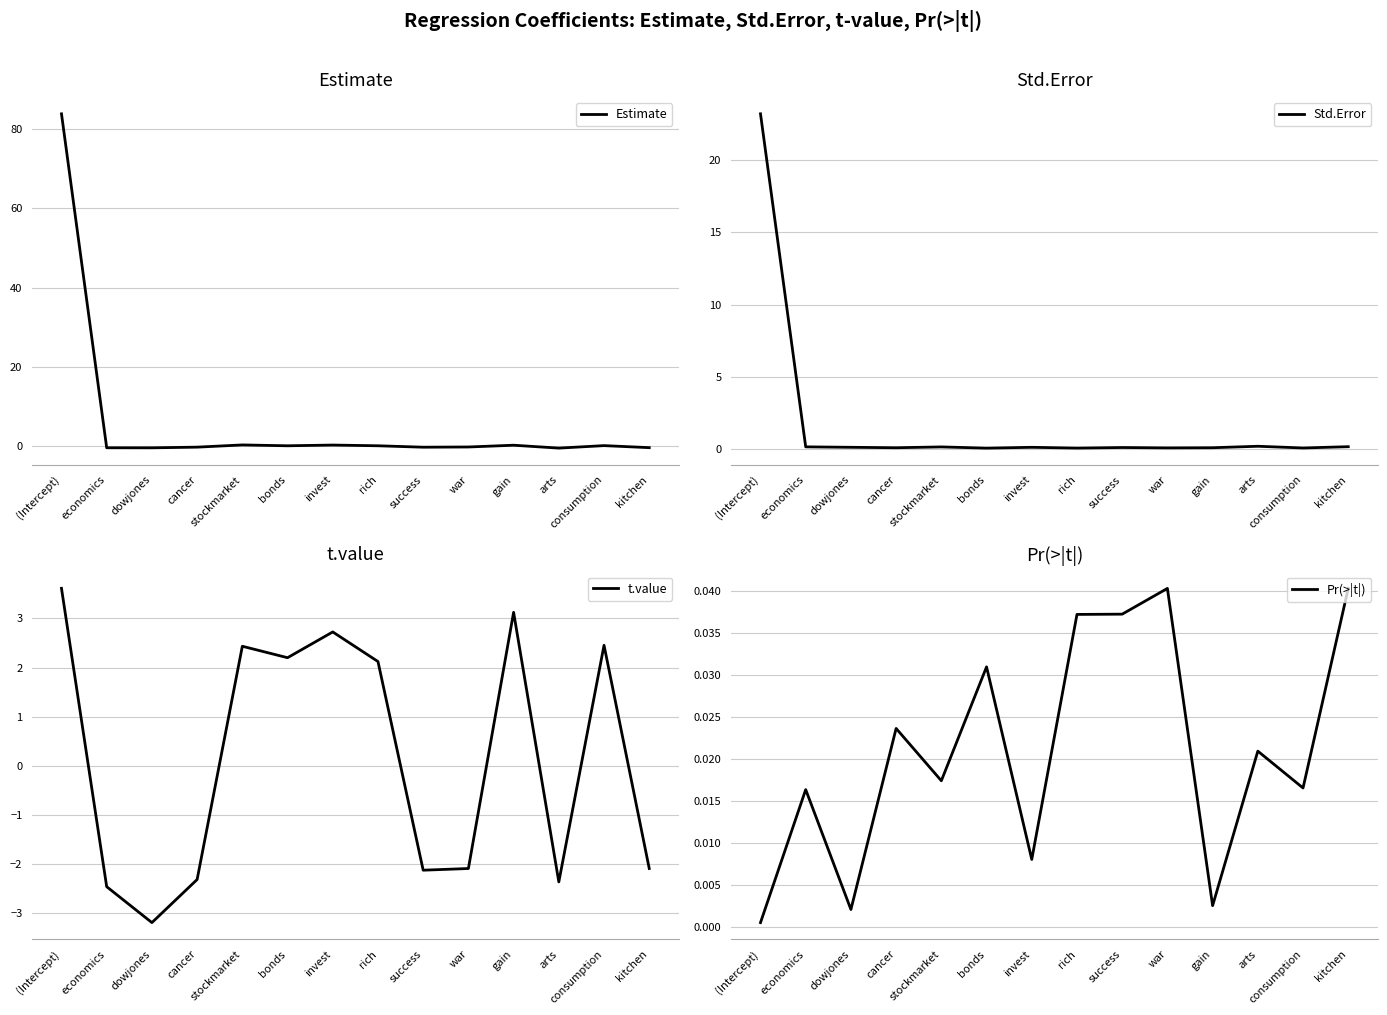

Reading left to right, what are all the values shown in this chart?

Estimate: (Intercept)=83.9	economics=-0.4	dowjones=-0.4	cancer=-0.2	stockmarket=0.4	bonds=0.1	invest=0.3	rich=0.1	success=-0.2	war=-0.2	gain=0.3	arts=-0.5	consumption=0.2	kitchen=-0.3
Std.Error: (Intercept)=23.2	economics=0.1	dowjones=0.1	cancer=0.1	stockmarket=0.1	bonds=0.1	invest=0.1	rich=0.1	success=0.1	war=0.1	gain=0.1	arts=0.2	consumption=0.1	kitchen=0.2
t.value: (Intercept)=3.6	economics=-2.5	dowjones=-3.2	cancer=-2.3	stockmarket=2.4	bonds=2.2	invest=2.7	rich=2.1	success=-2.1	war=-2.1	gain=3.1	arts=-2.4	consumption=2.5	kitchen=-2.1
Pr(>|t|): (Intercept)=0.0	economics=0.0	dowjones=0.0	cancer=0.0	stockmarket=0.0	bonds=0.0	invest=0.0	rich=0.0	success=0.0	war=0.0	gain=0.0	arts=0.0	consumption=0.0	kitchen=0.0